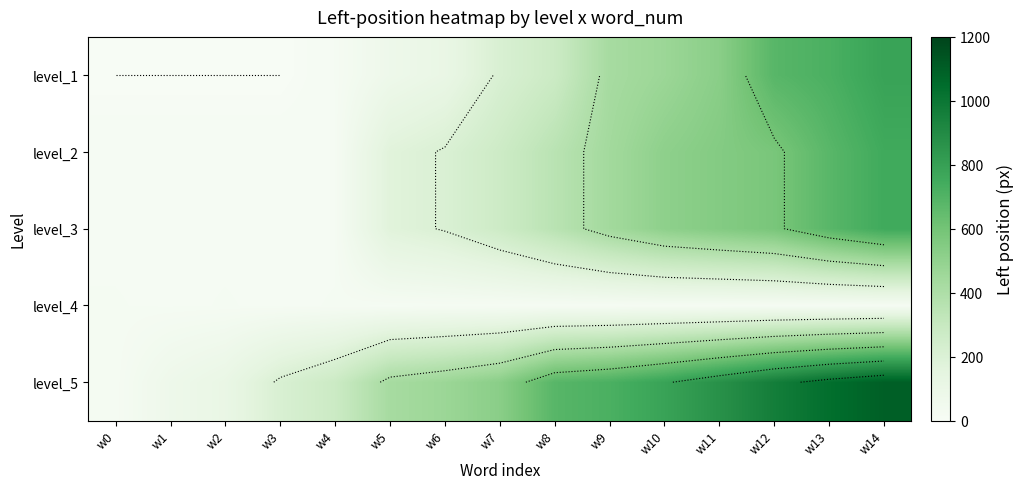

At w11, list the series in order from smallest to largest.

level_4, level_1, level_2, level_3, level_5